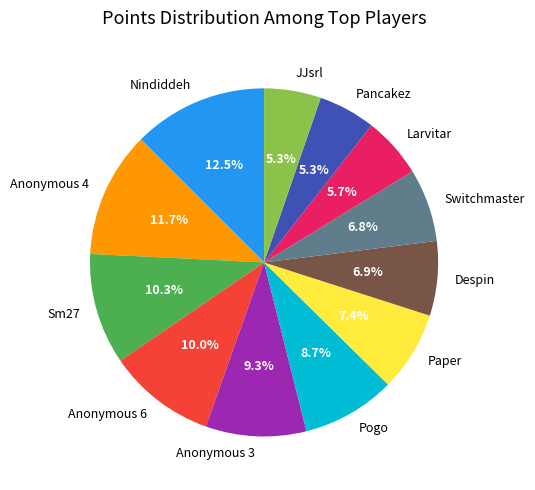

What is the total percentage of Sm27 and Nindiddeh?

22.8%